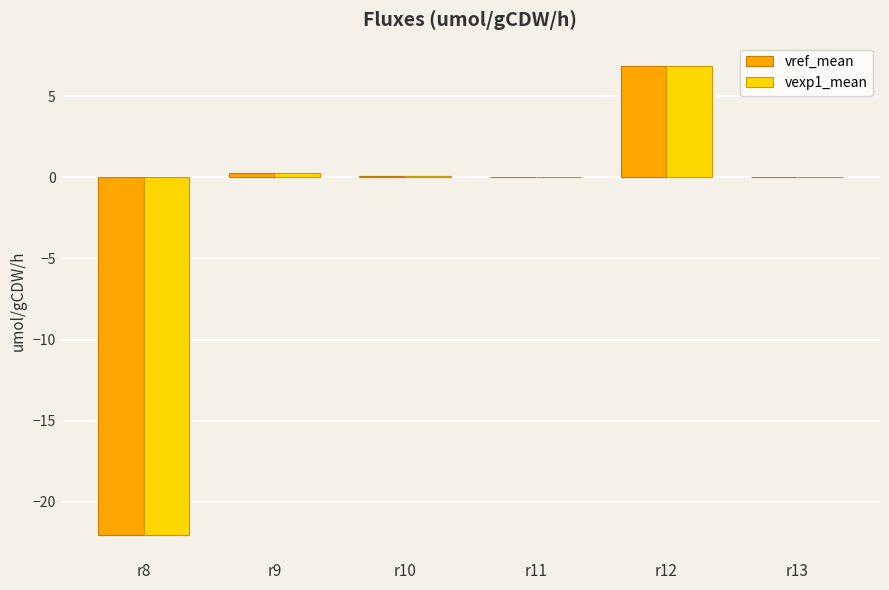

At which category is the sum across all series the highest?

r12